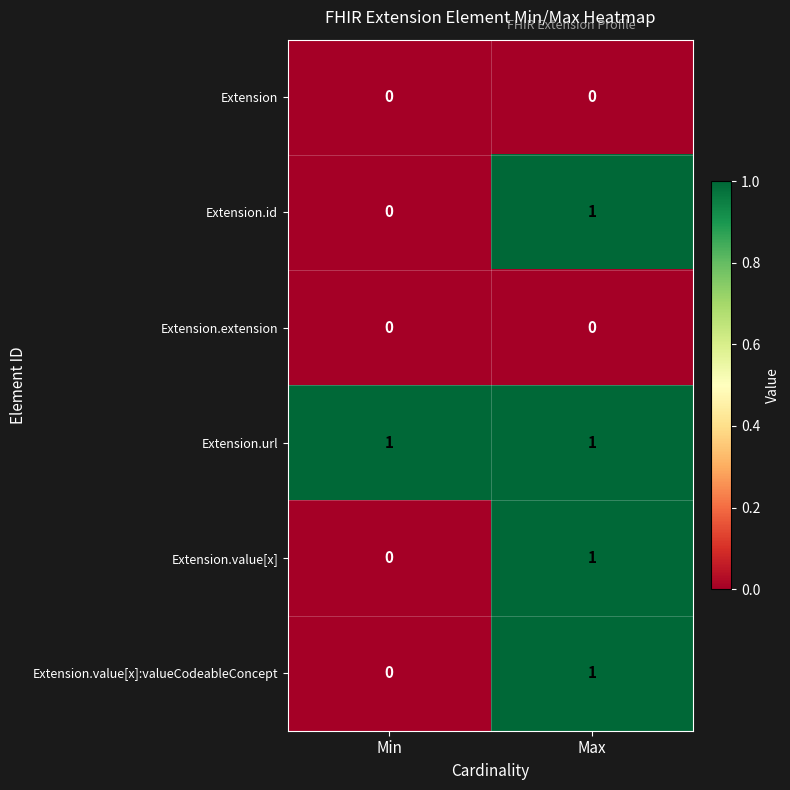

At which label does Extension.value[x] reach its peak?

Max